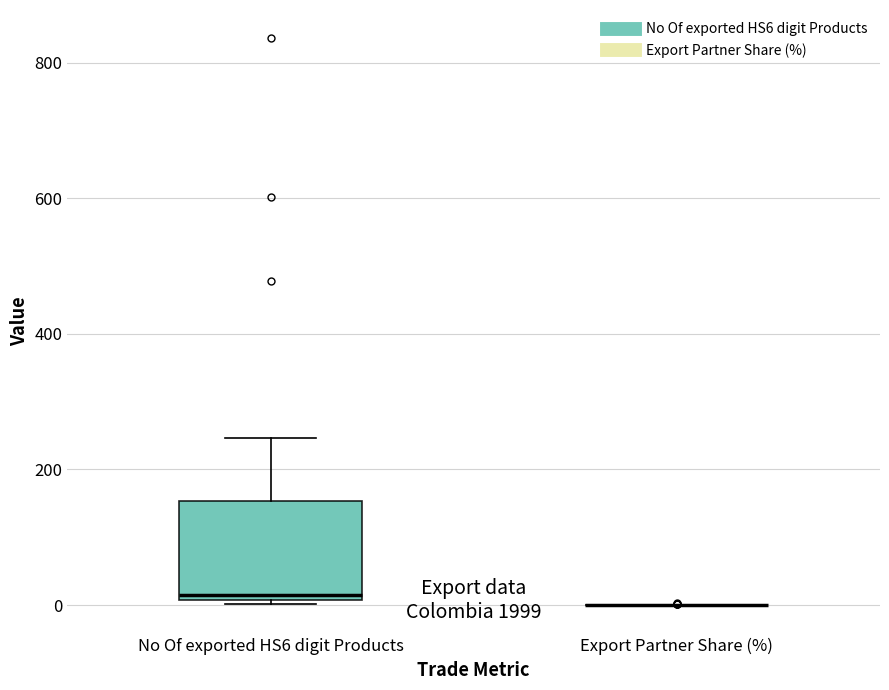

Reading left to right, read every box against the y-axis: the position of its median line, the range the box covers, and the ends of its whiskers. The values are not printed on the chart, so give them approximately, as read against the axis.

No Of exported HS6 digit Products: median 20, box 0 to 160, whiskers 0 to 240
Export Partner Share (%): box collapsed to a line at 0, whiskers 0 to 0